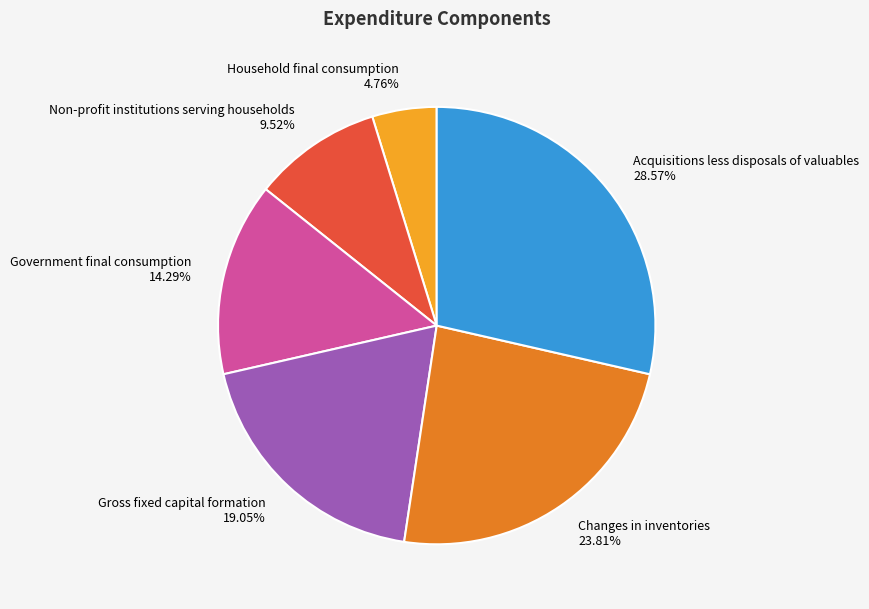

What is the smallest slice in the pie chart?

Household final consumption